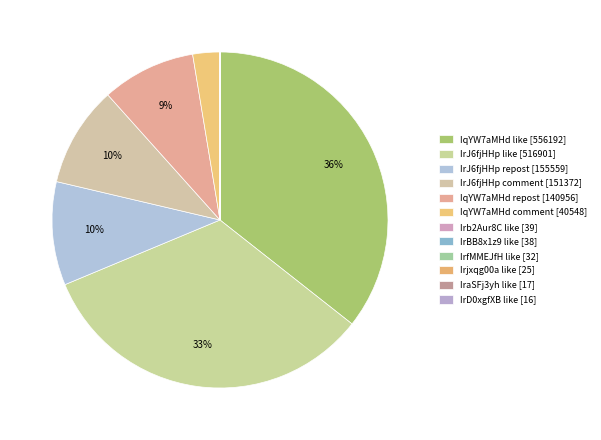

Is there a majority slice in this chart?

No